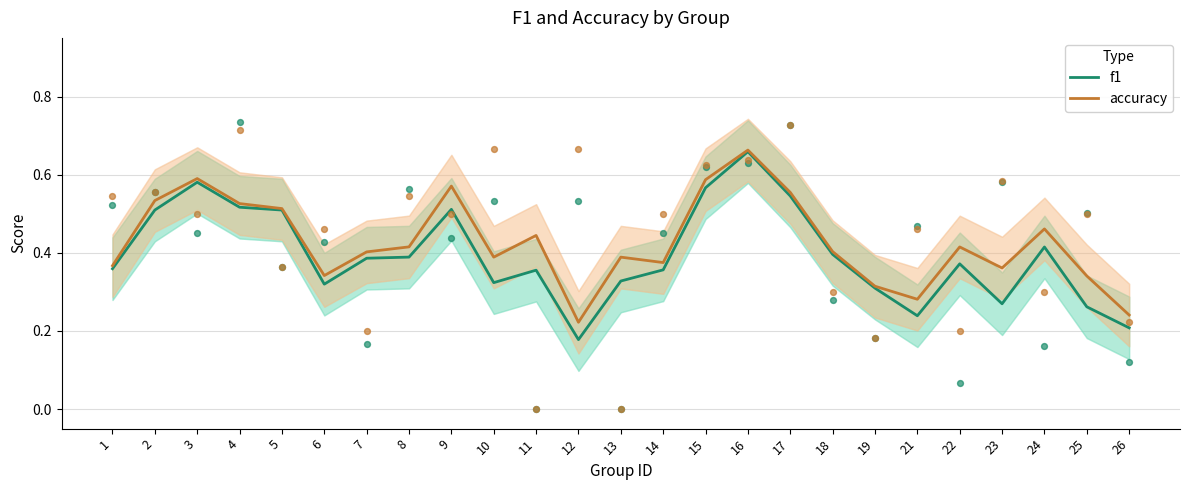

At which category is the sum across all series the highest?

16